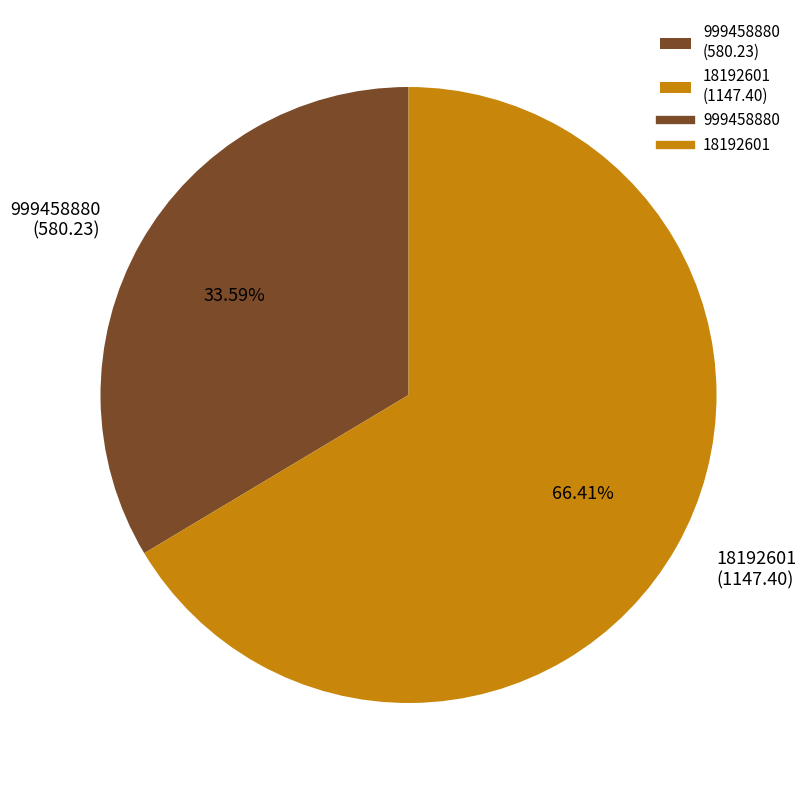

To the nearest percent, what percentage of the pie is 18192601?

66%